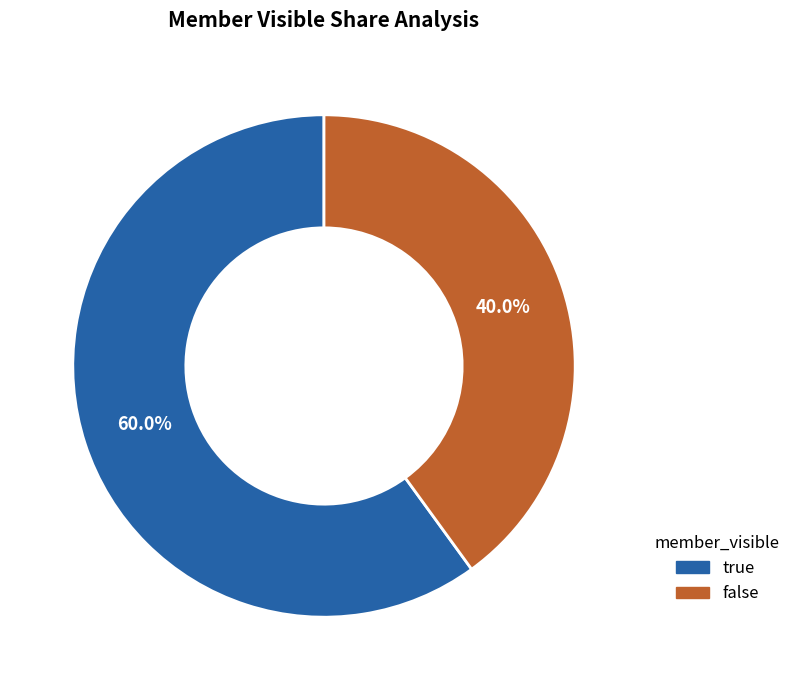

Which slice represents more than half of the pie?

true